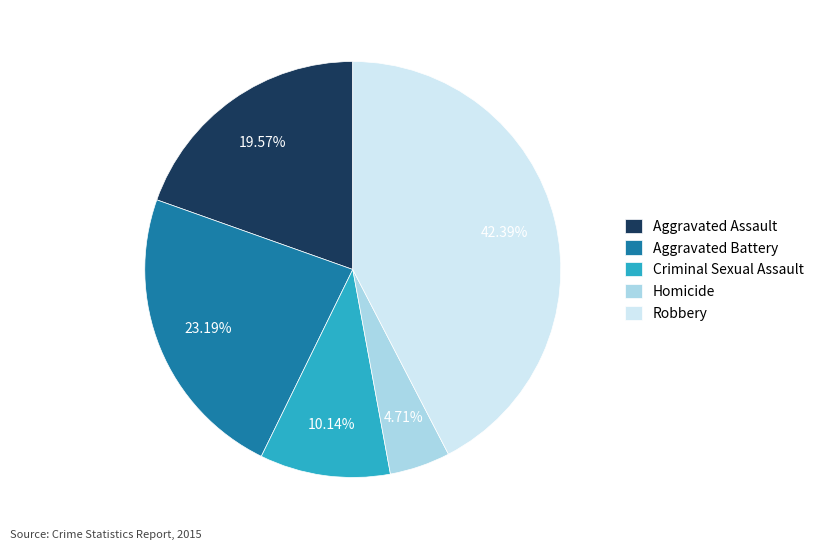

Is Aggravated Assault the majority of the pie?

No